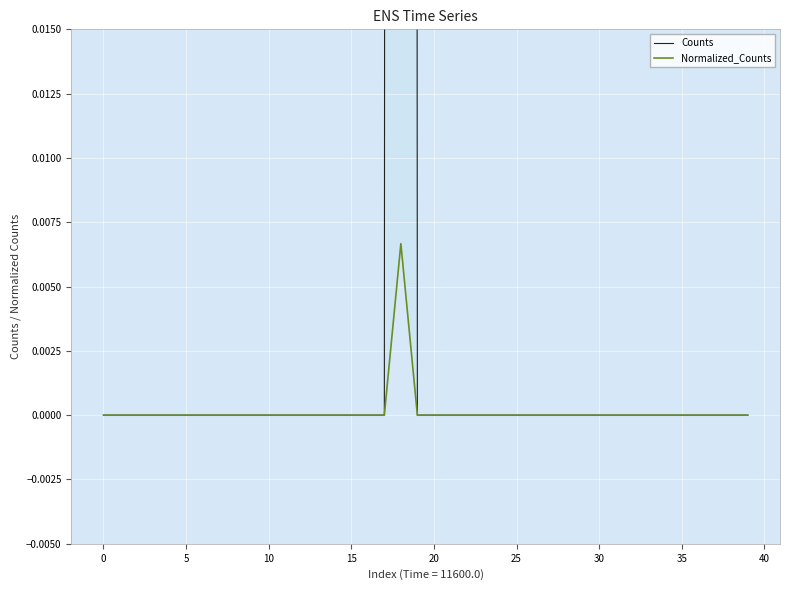

True or false: Counts and Normalized_Counts cross at least once.

False